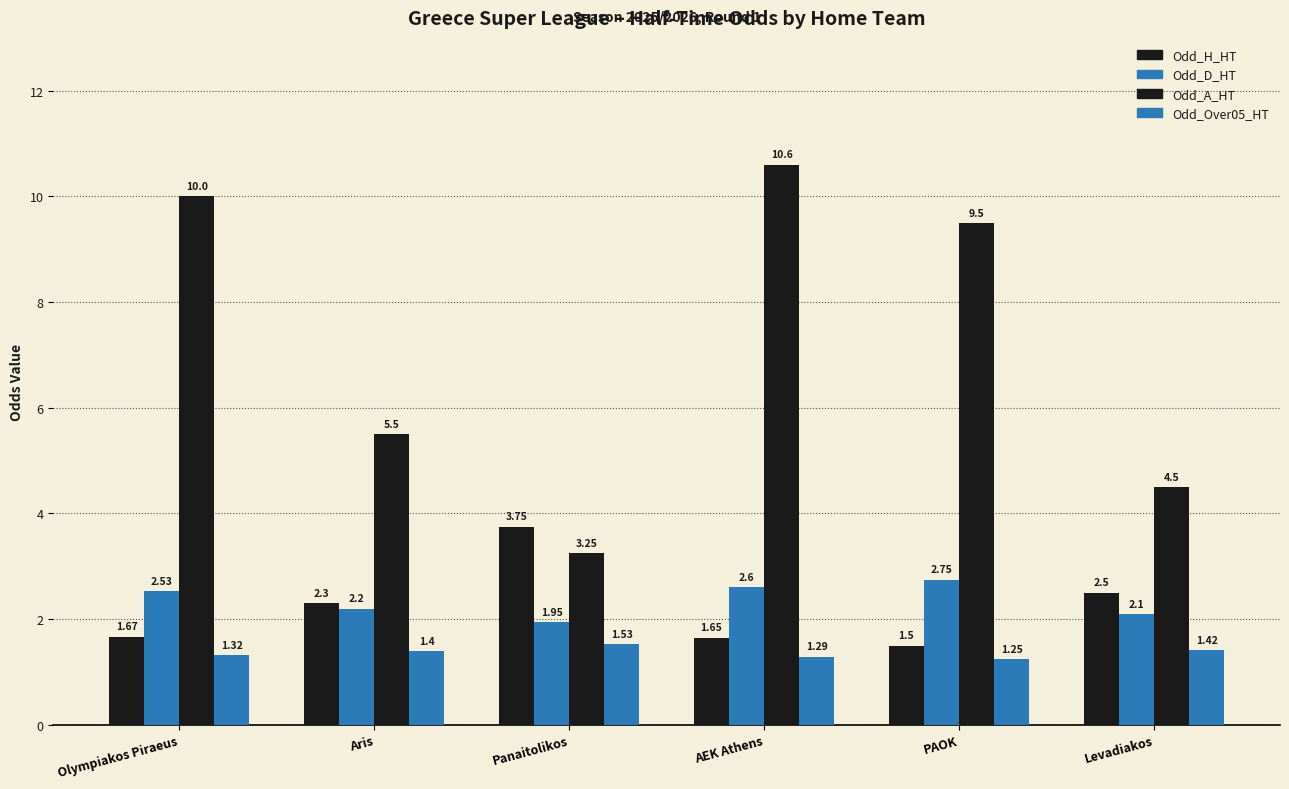

True or false: Odd_Over05_HT has a value of 1.2 at PAOK.

True